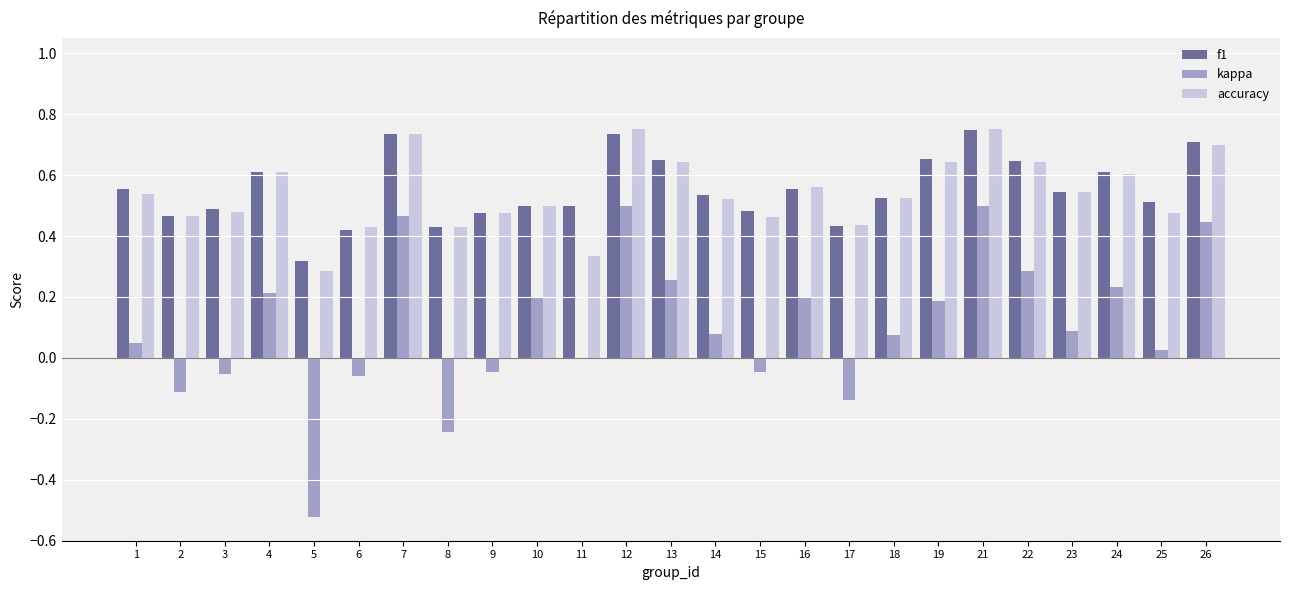

Count the number of categories in the chart.

25